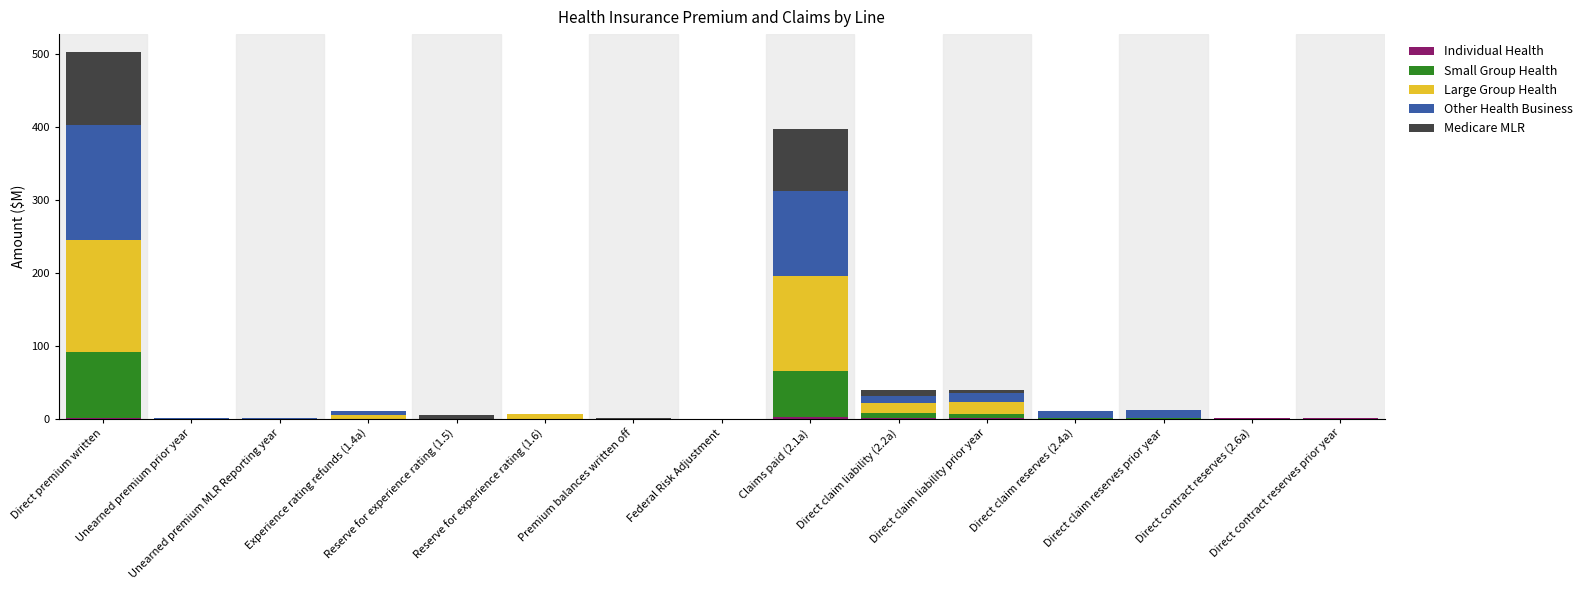

Which series changed the most between Claims paid (2.1a) and Direct claim reserves (2.4a)?

Large Group Health